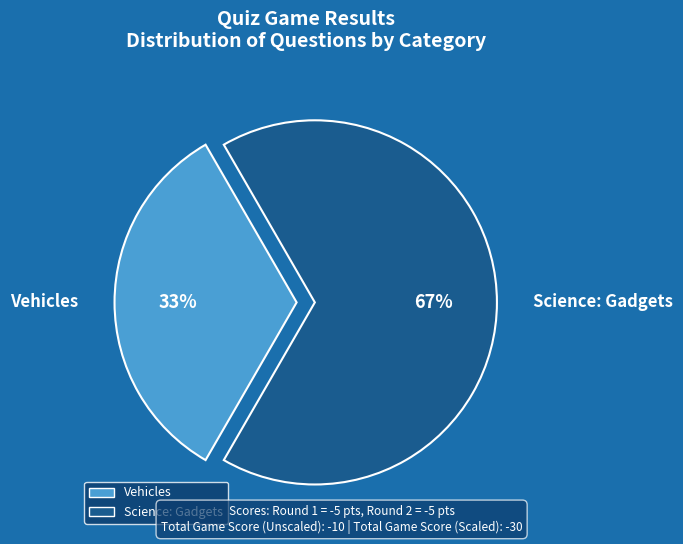

Rank the categories by value from highest to lowest.

Science: Gadgets, Vehicles